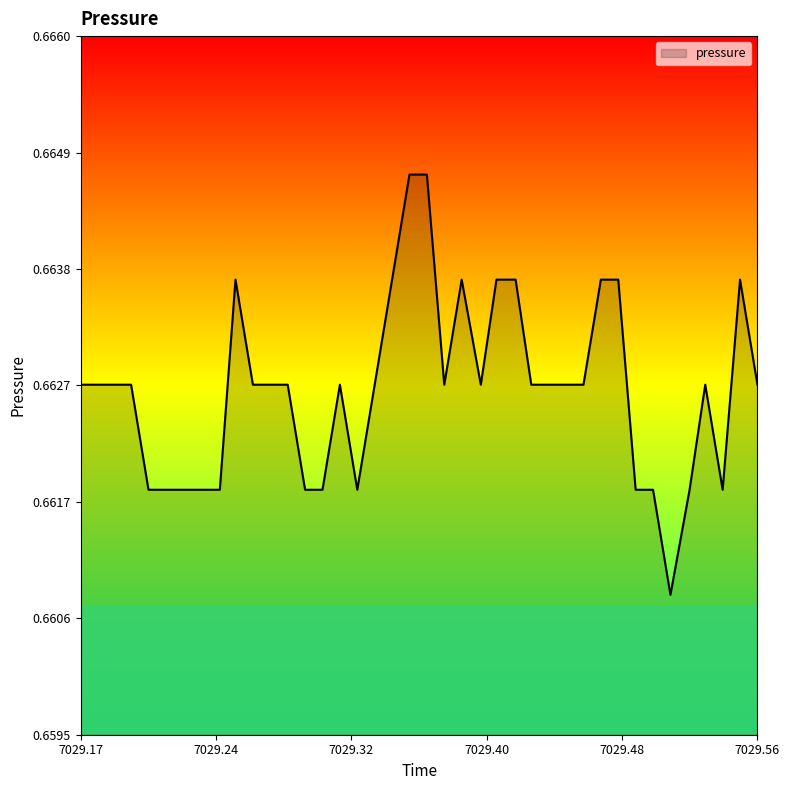

How many lines are shown in the chart?

1